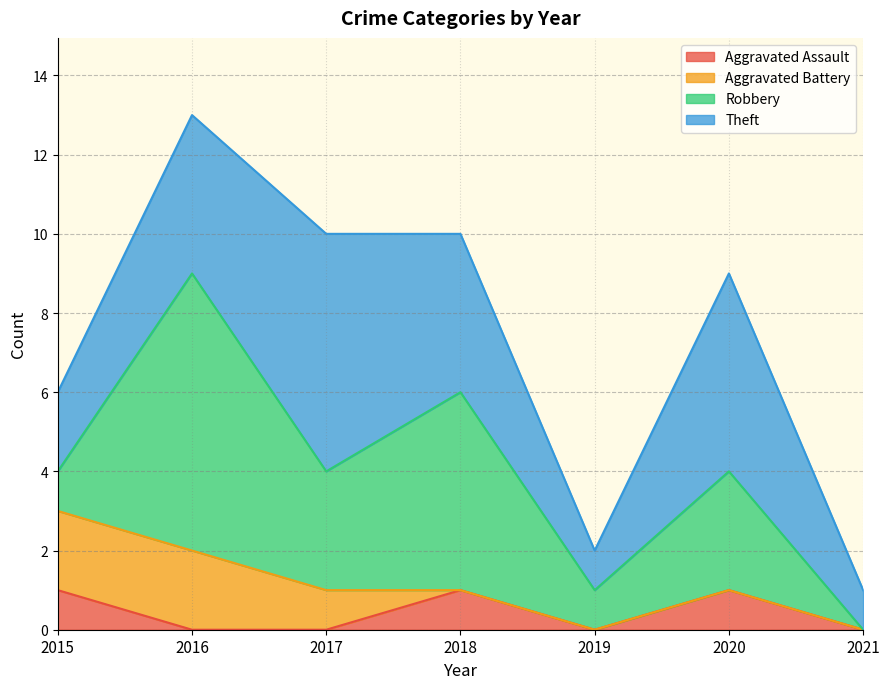

Between which two adjacent categories do Theft and Robbery first intersect?

2015 and 2016